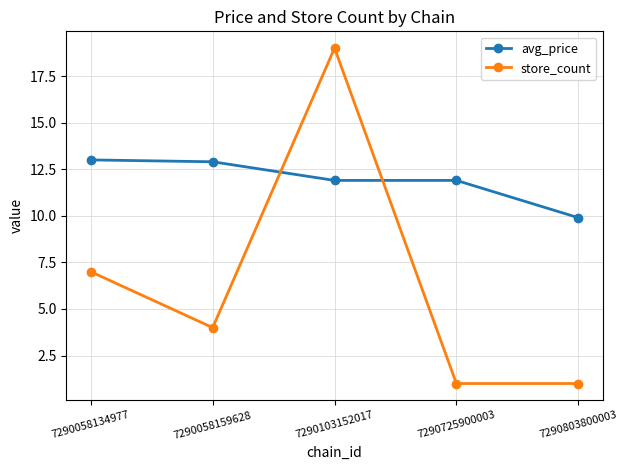

Between 7290058134977 and 7290725900003, which series saw the biggest shift?

store_count